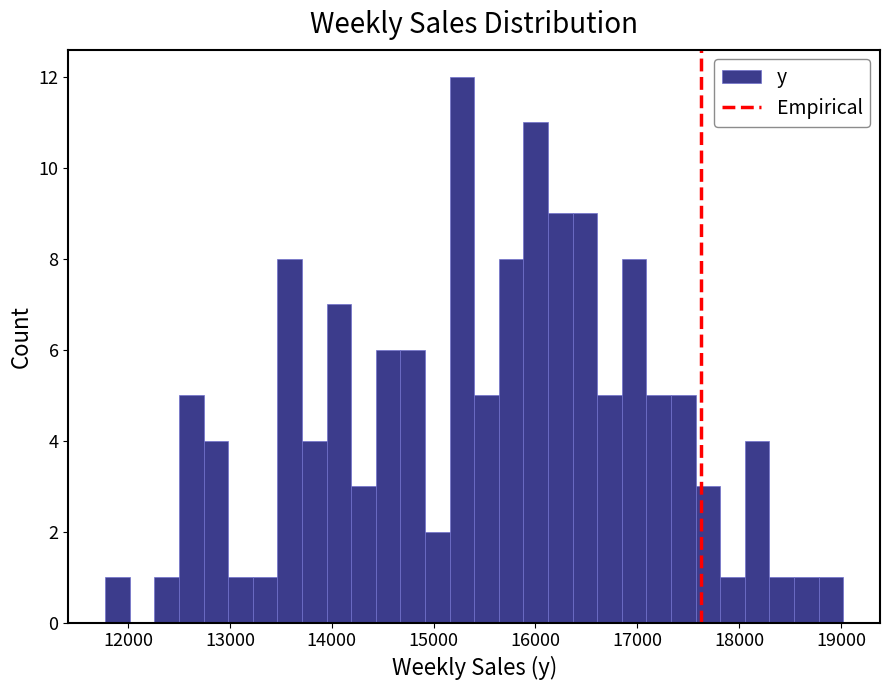

Around what value on the x-axis is the tallest bar? Give the approximate position of its centre, as read against the axis.

15300